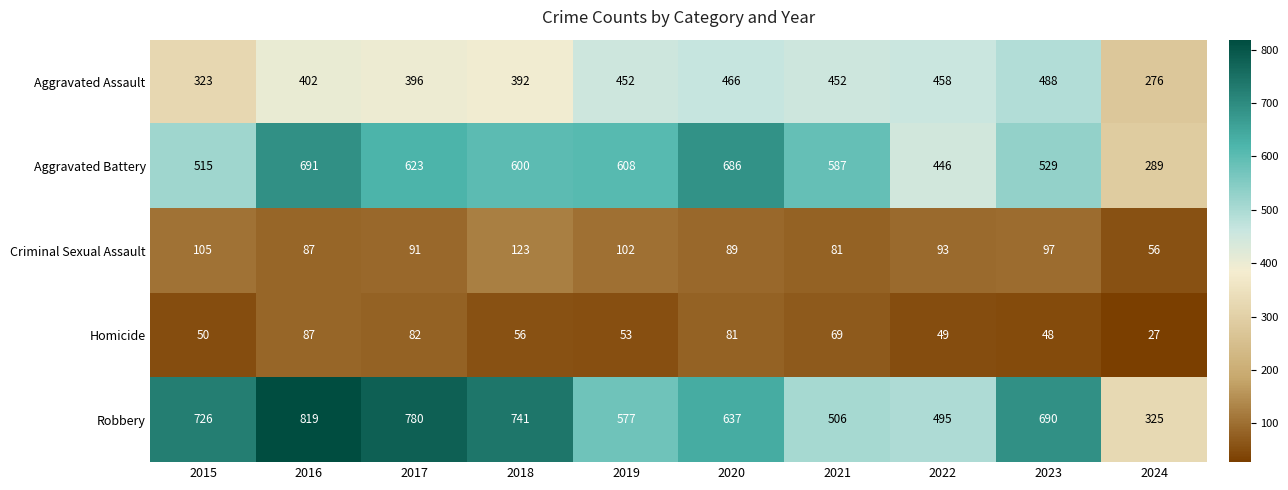

Where does the Aggravated Battery series first go above 600?

2016